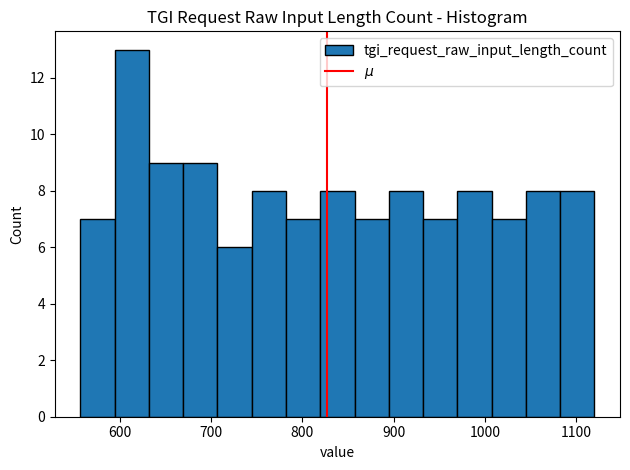

Around what value on the x-axis is the tallest bar? Give the approximate position of its centre, as read against the axis.

610